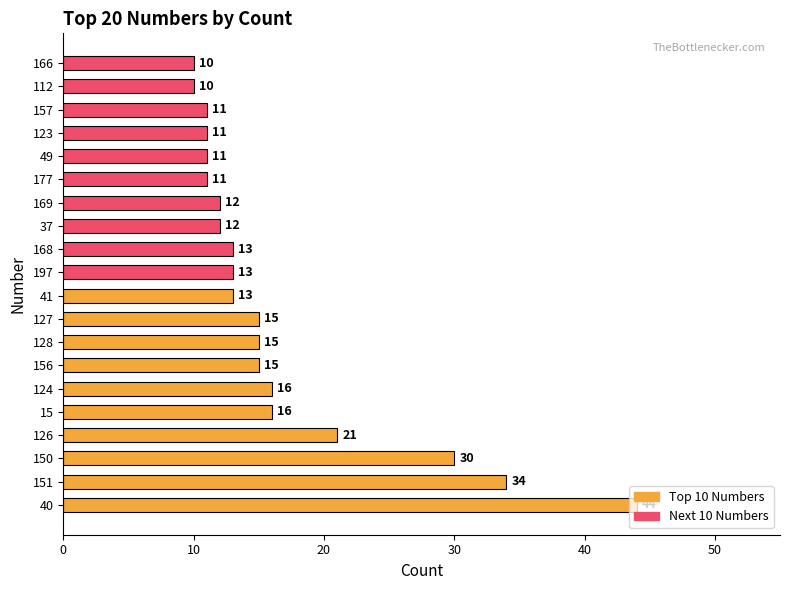

Are the bars grouped side by side (vs. stacked)?

No